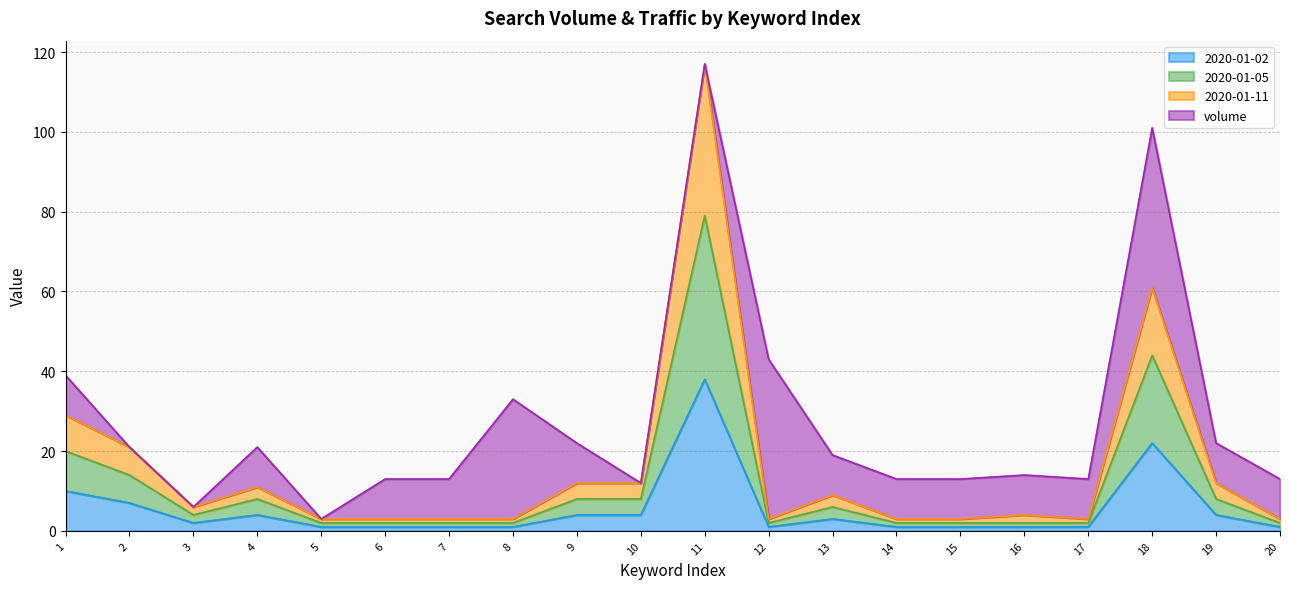

What is the sum of all 2020-01-02 values?

108